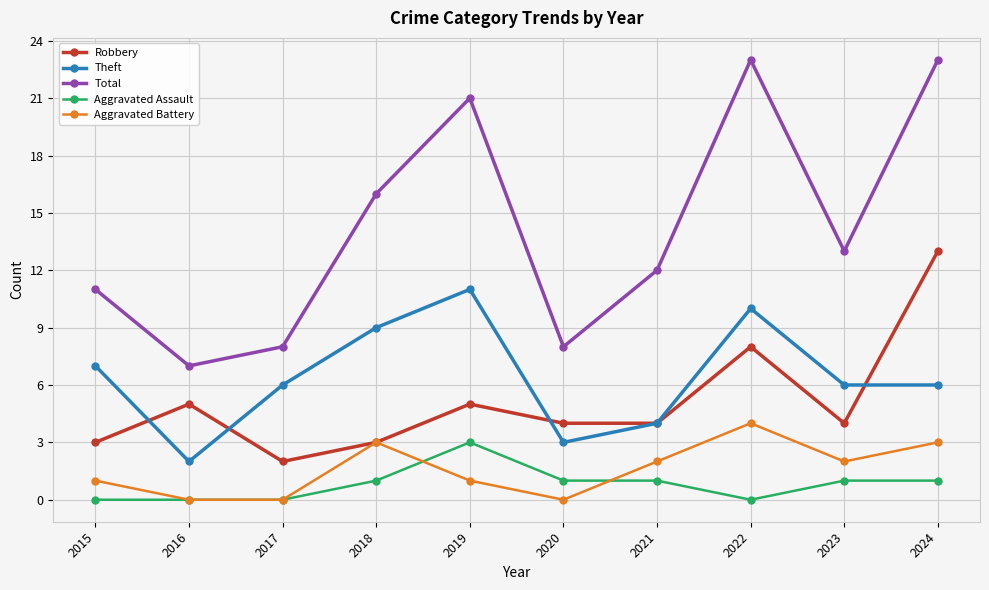

Where does the Total series first go above 13?

2018